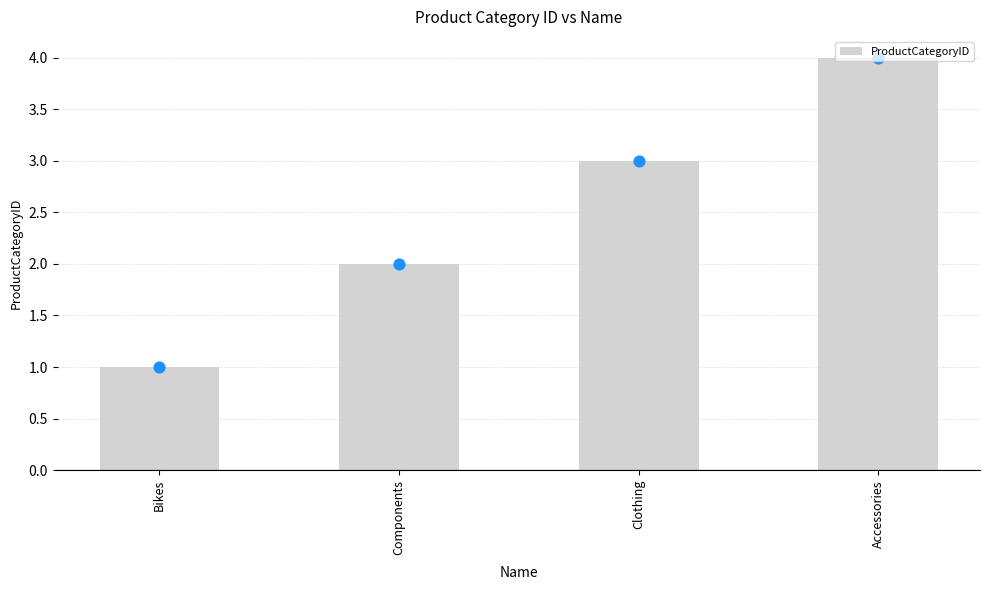

What is the ratio of the value at Components to the value at Clothing?

0.7